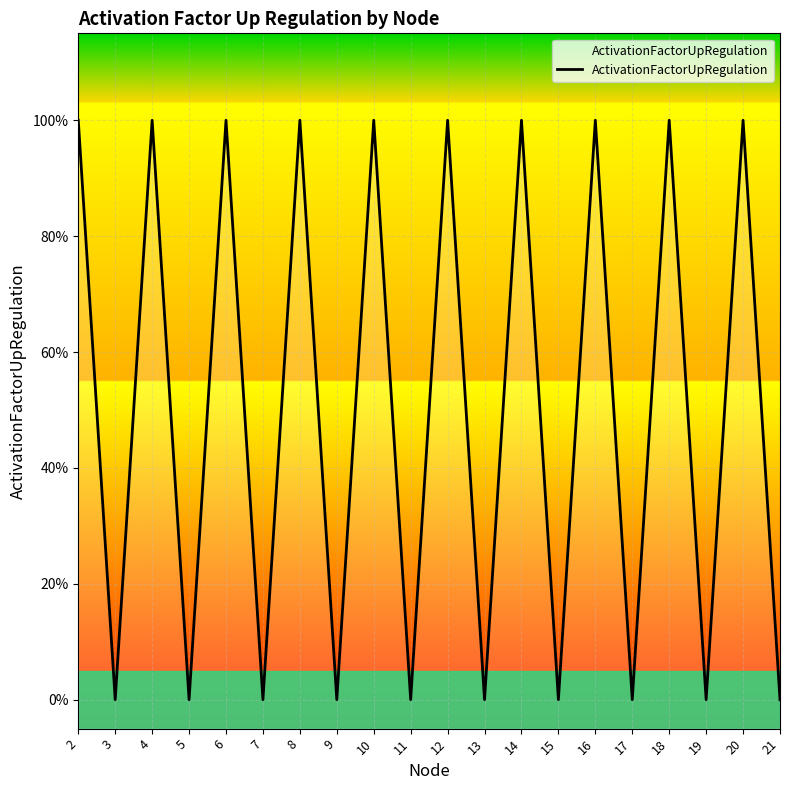

At which label is the value closest to 0?

3